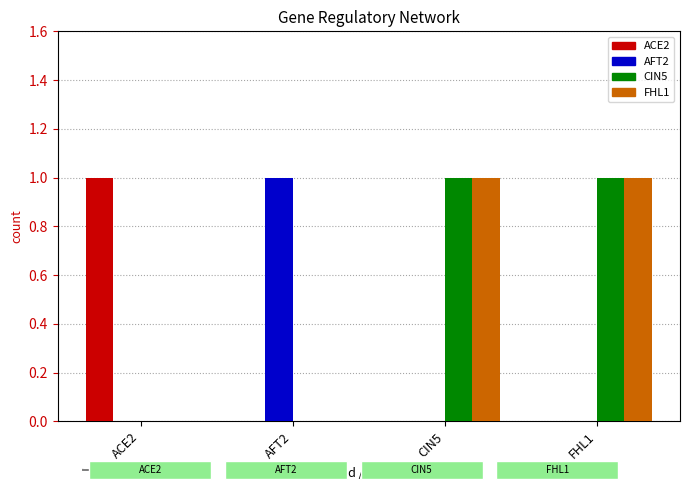

The FHL1 series shows 1 at CIN5. True or false?

True